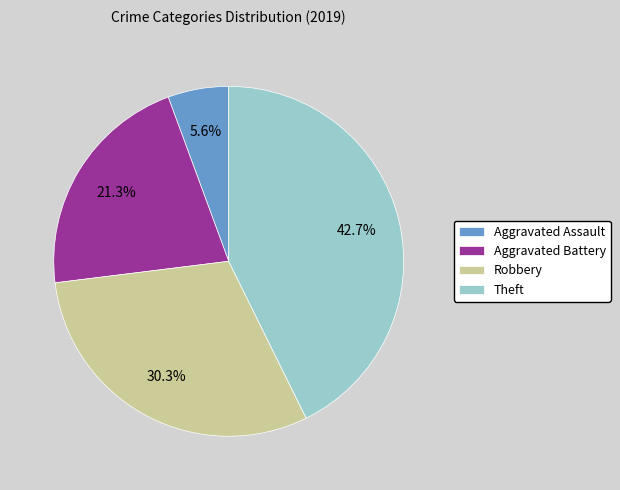

Is there a majority slice in this chart?

No